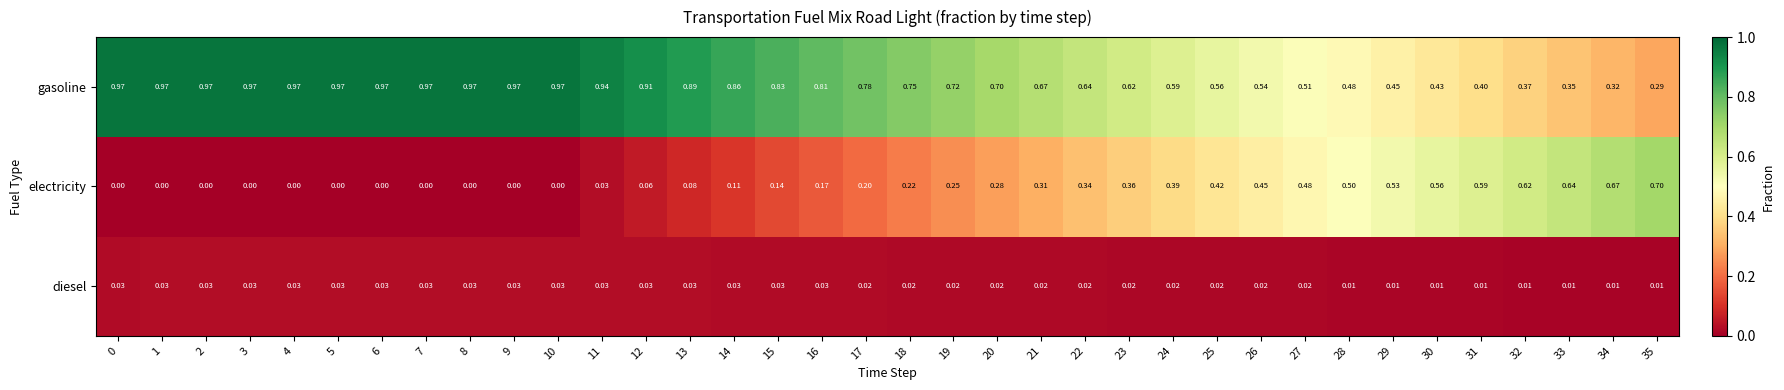

List the series in order of their peak value, highest first.

gasoline, electricity, diesel